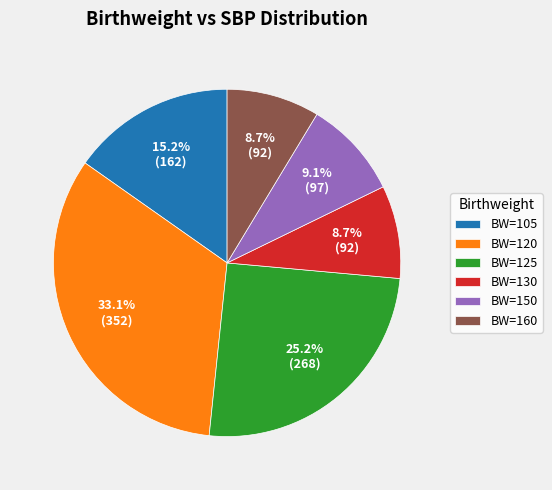

Approximately how many times larger is the value at BW=160 compared to BW=130?

1.0